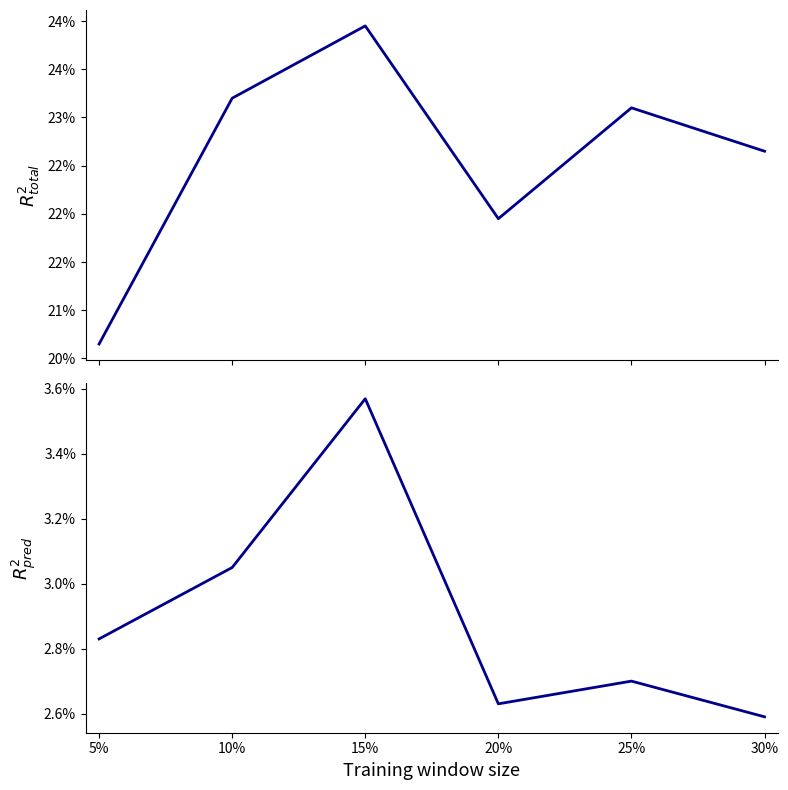

What is the total value across all series at 5%?

0.2